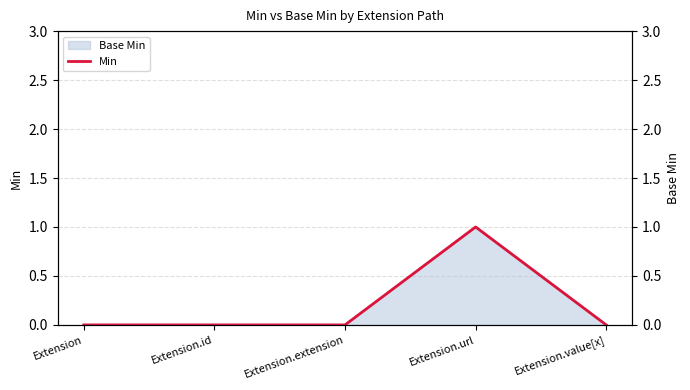

What is the change in value from Extension to Extension.url?

+1